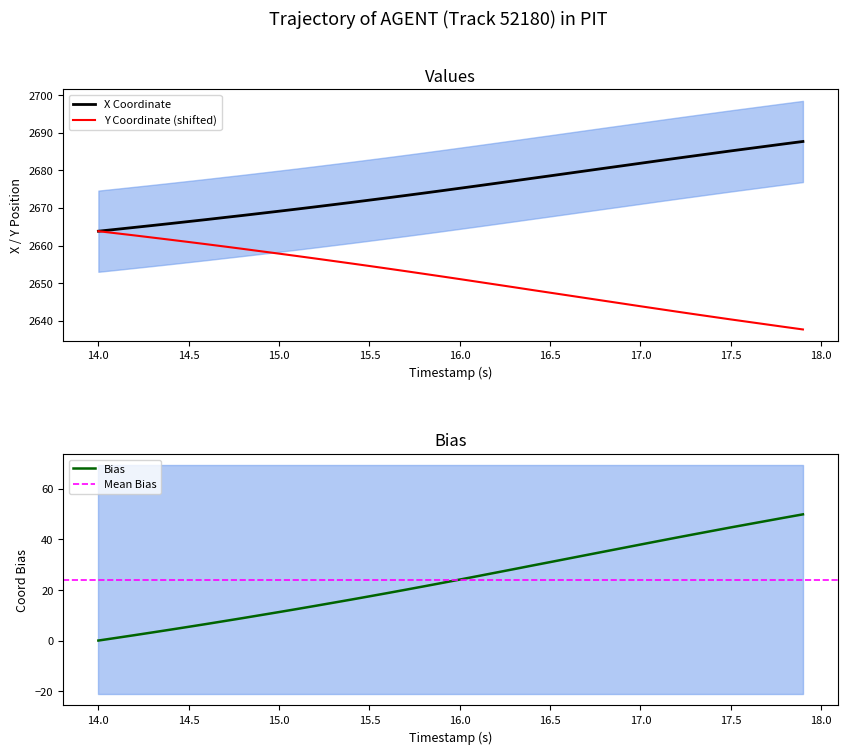

True or false: X Coordinate has a value of 2663.8 at 14.0.

True